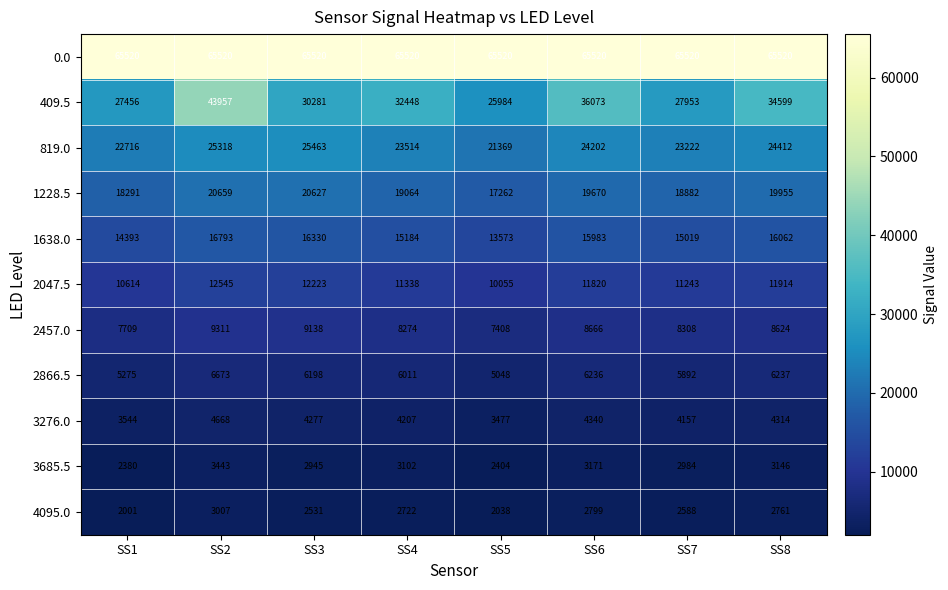

What is the total value across all series at SS2?

211894